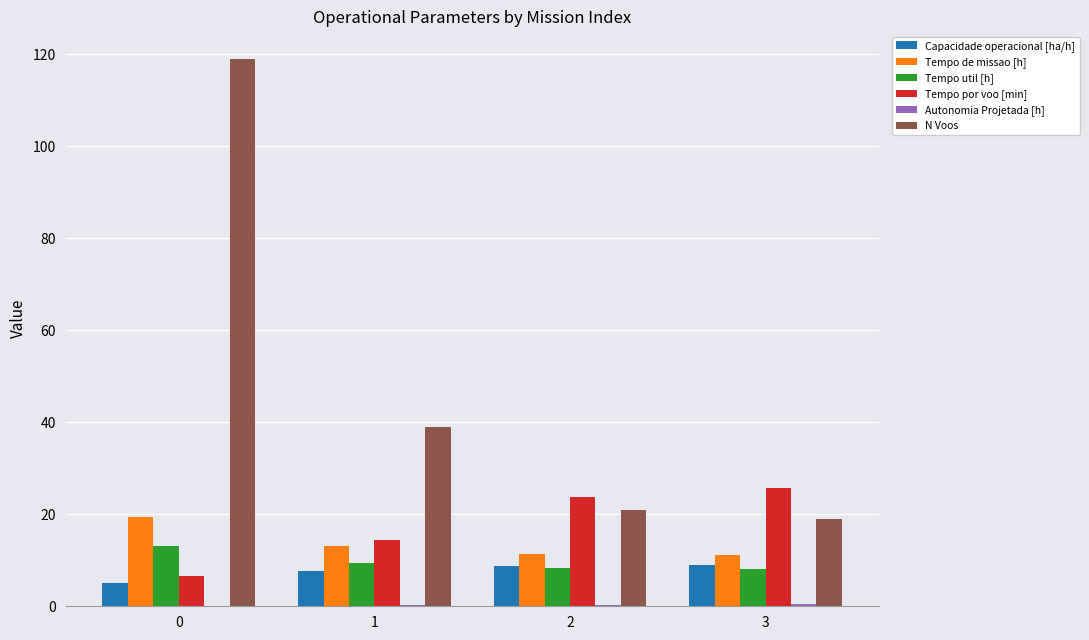

What is the greatest value displayed?

119.0